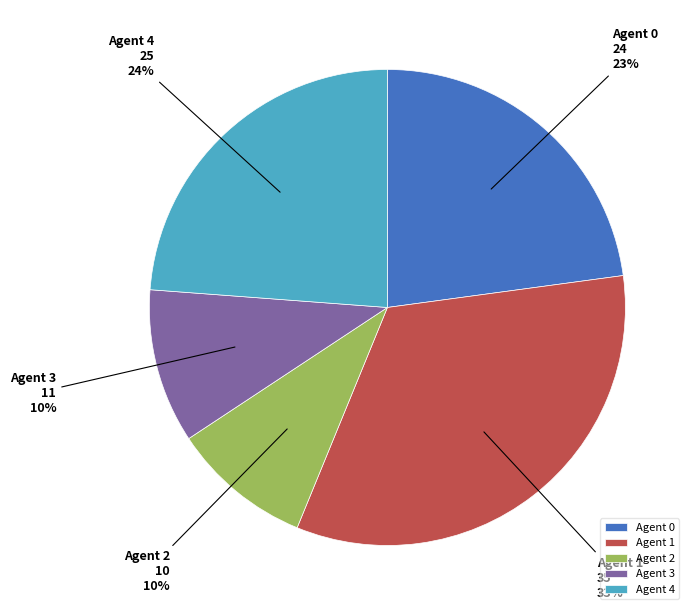

What percentage is the Agent 4 slice, to the nearest percent?

24%